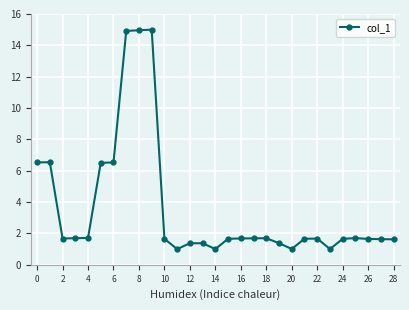

What is the greatest value displayed?

15.0